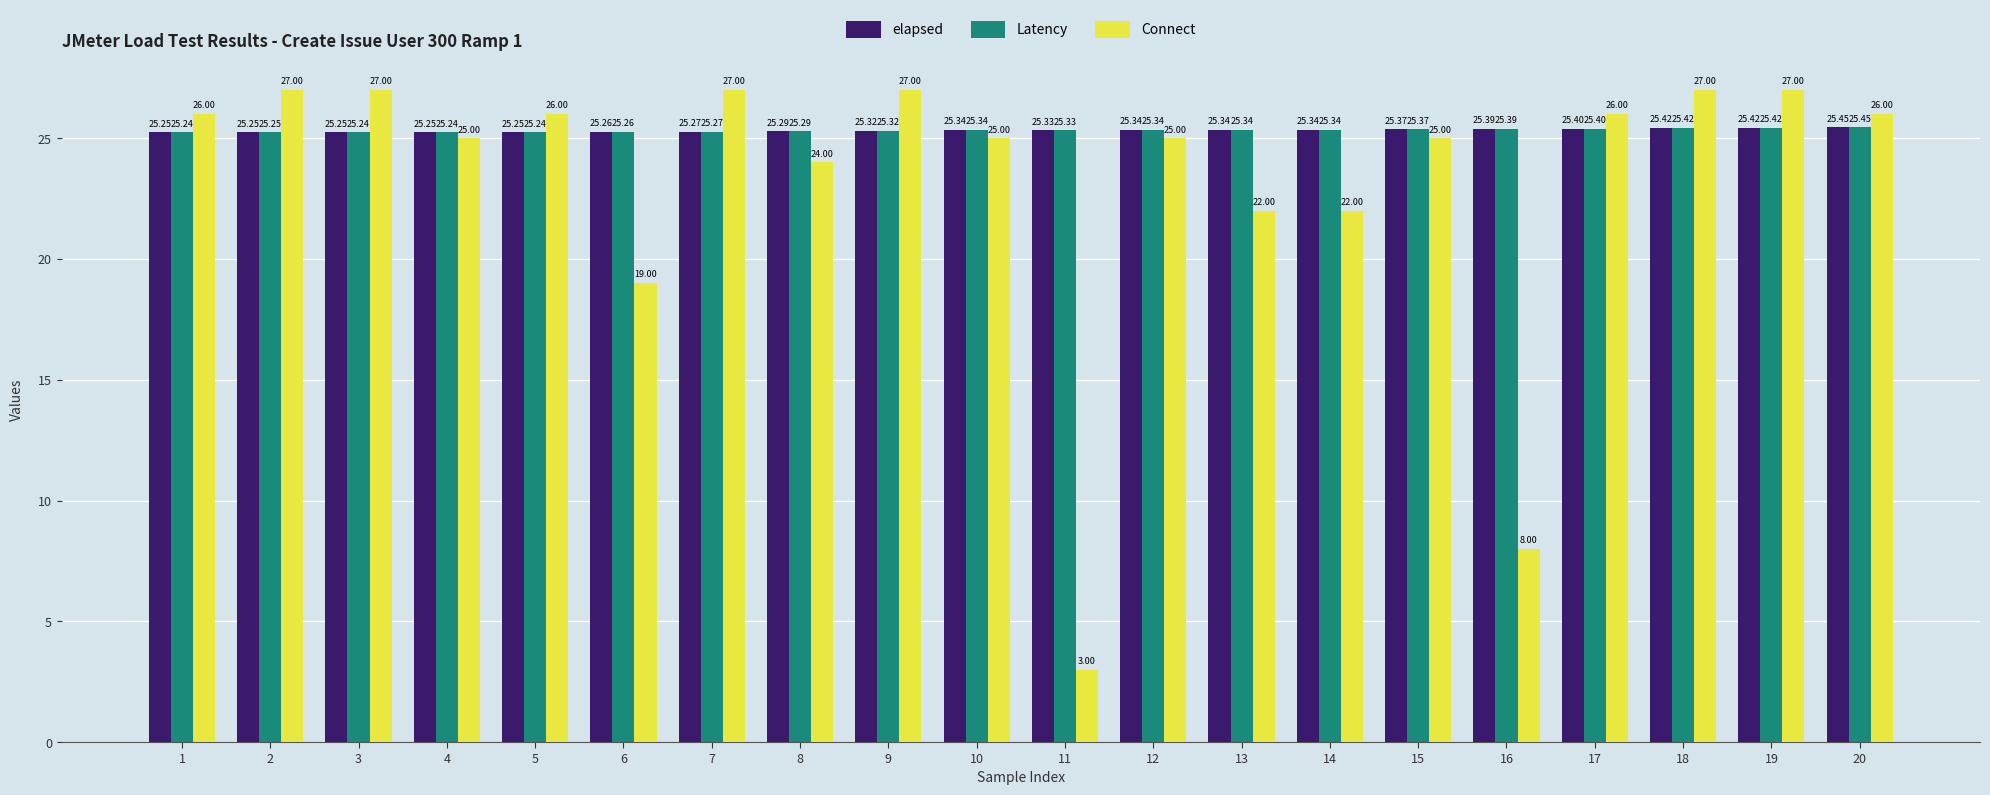

At which label does Latency reach its minimum?

4